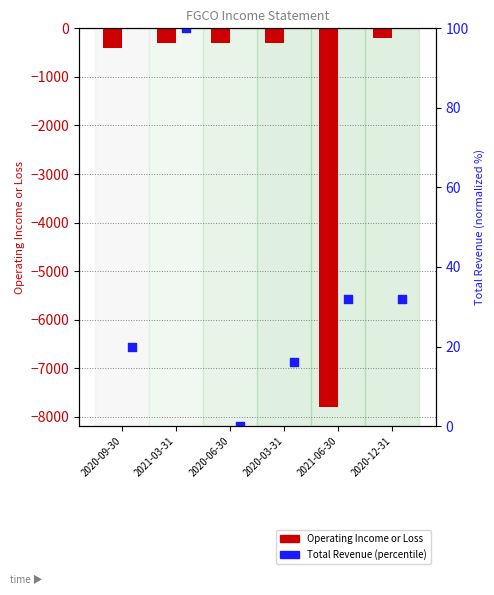

Which series has the largest total across all categories?

Total Revenue (percentile)